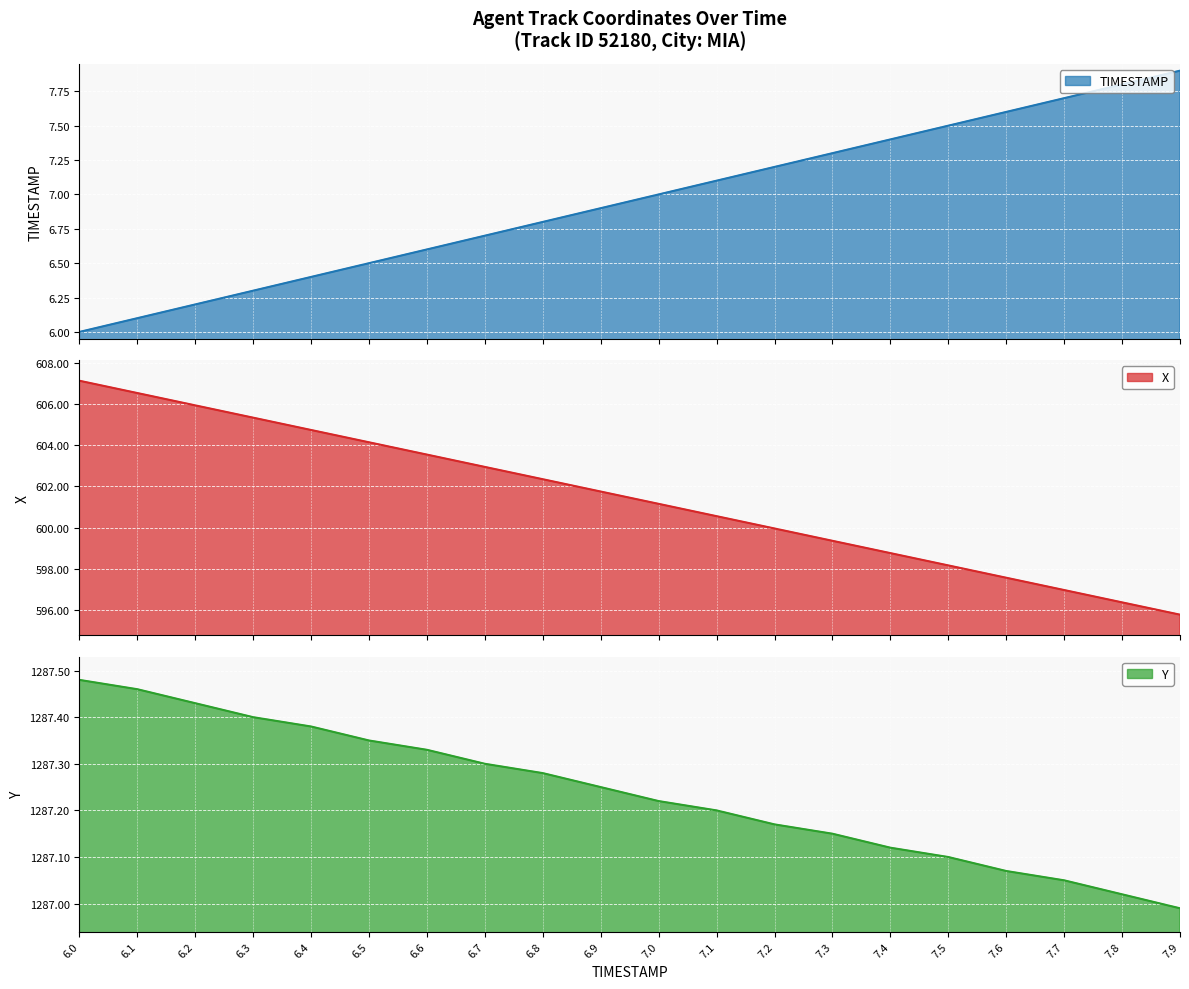

At which category is the sum across all series the highest?

6.0